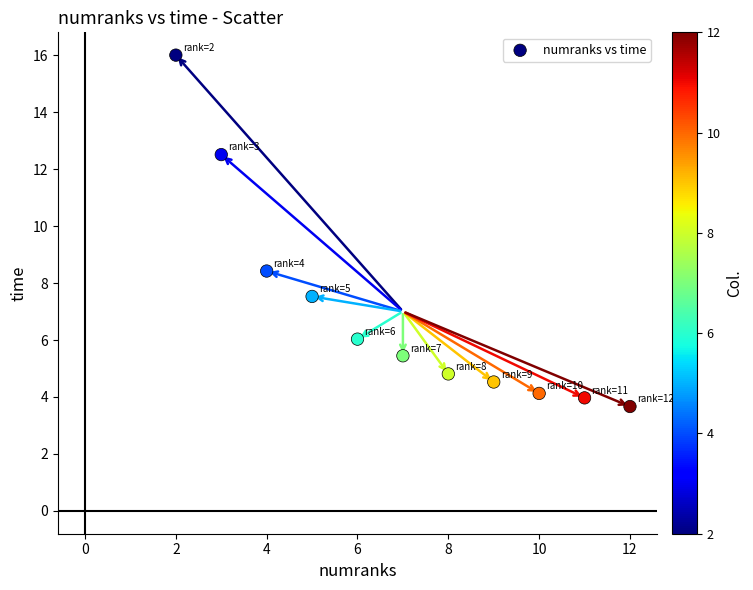

What Y value in the scatter plot is closest to 9?

8.4